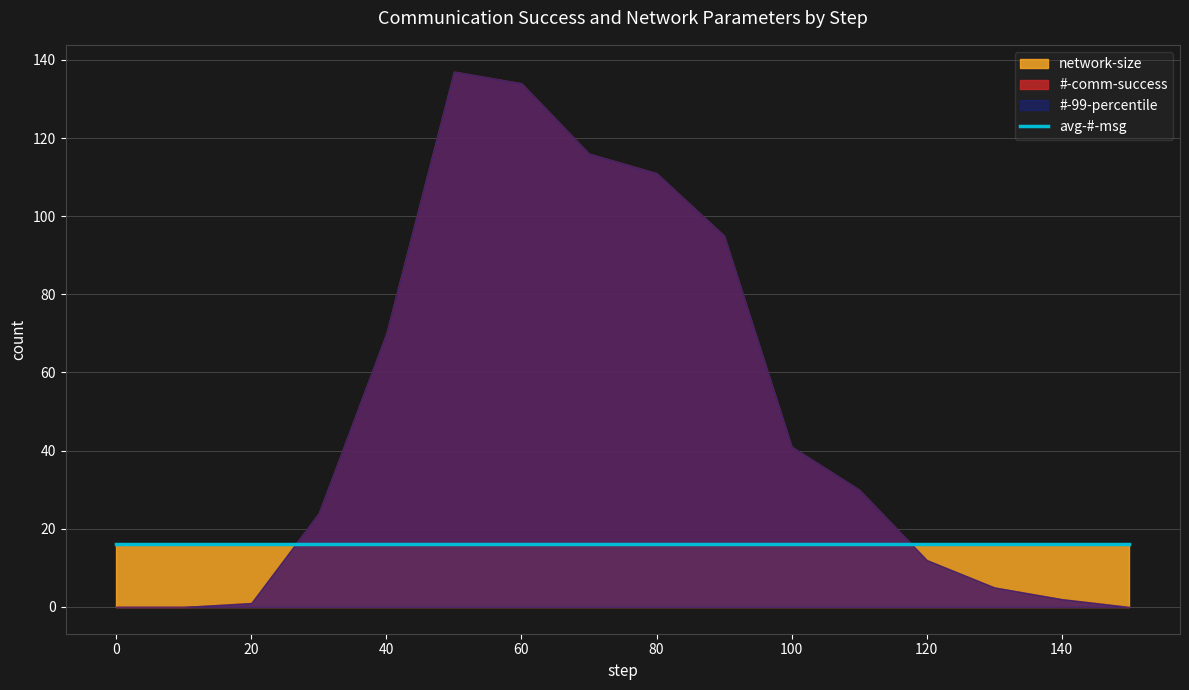

Which has a higher value, 110 or 130?

110